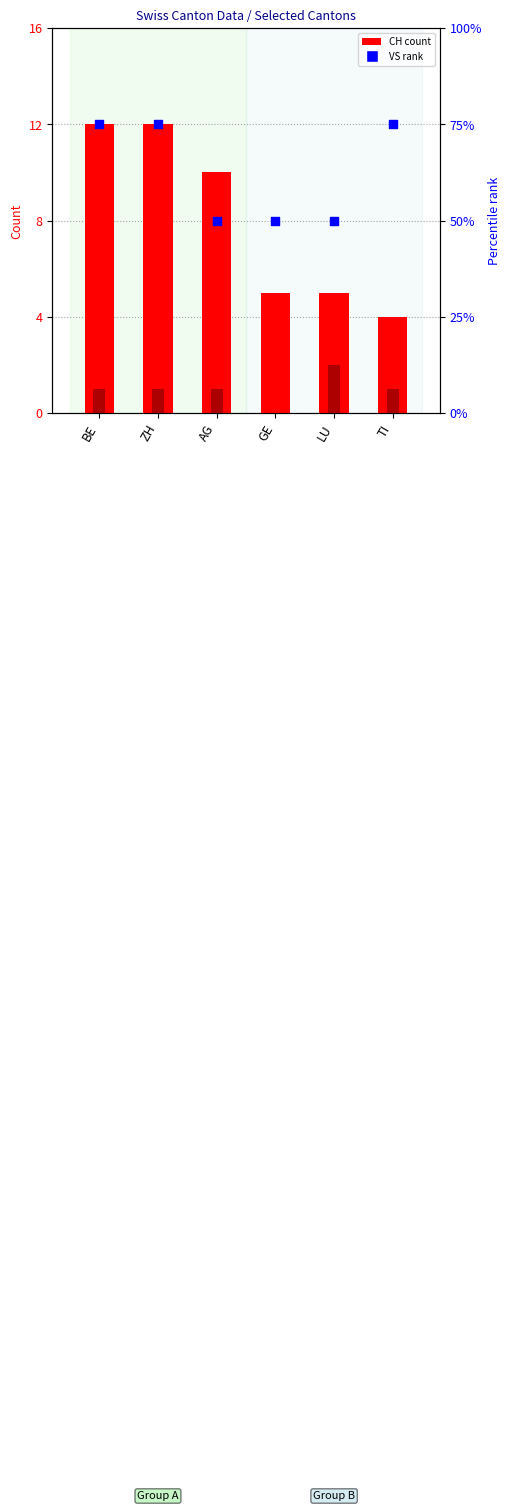

What is the total value across all series at AG?

61